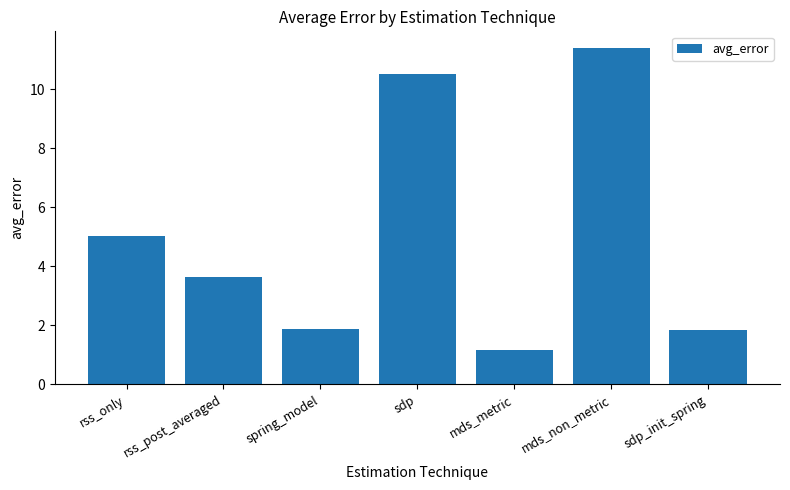

At which label does the data first exceed 3?

rss_only